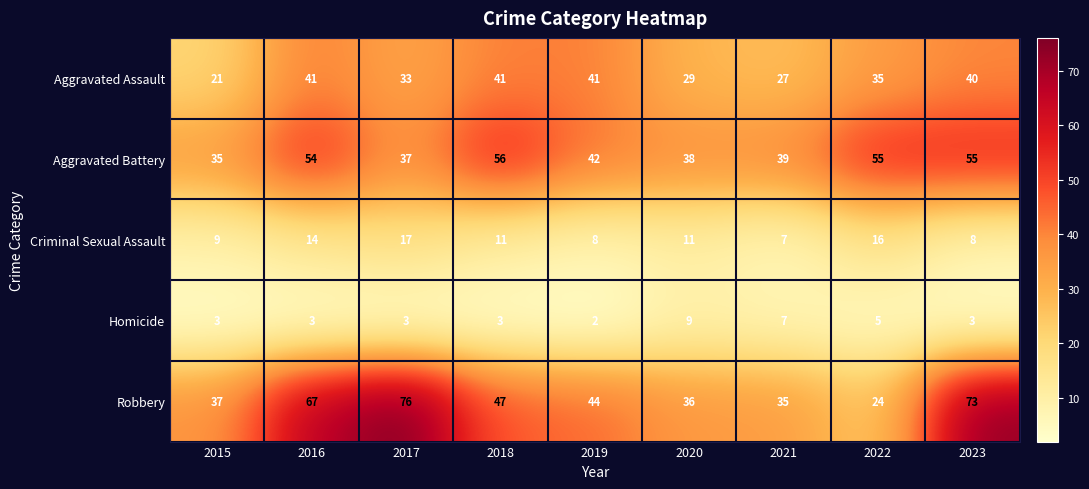

Between 2020 and 2021, which series saw the biggest shift?

Criminal Sexual Assault